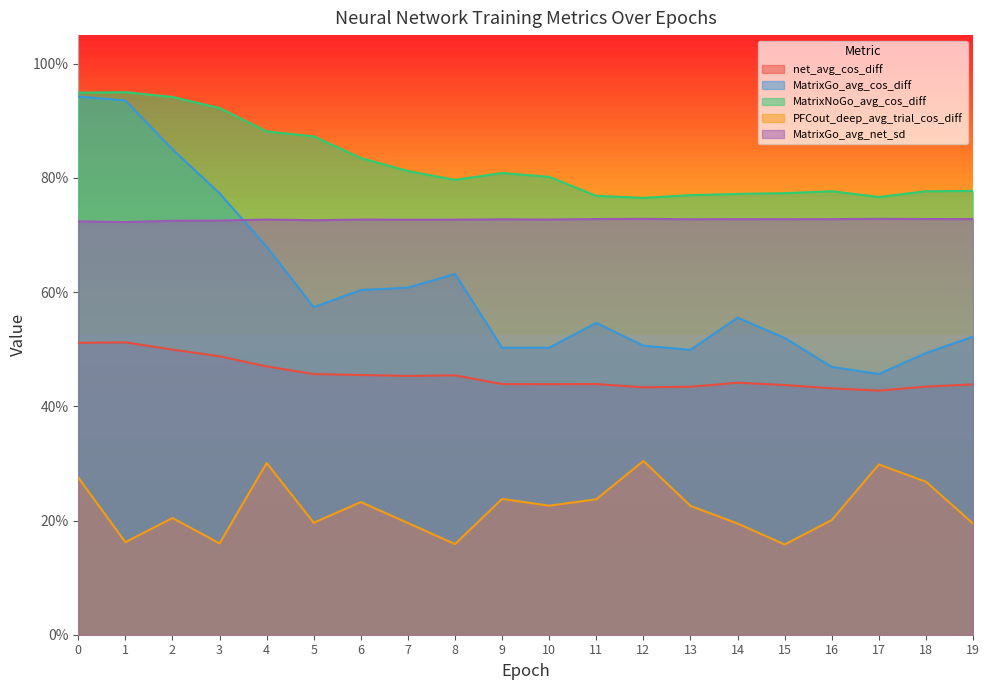

At which label is net_avg_cos_diff closest to 0?

17